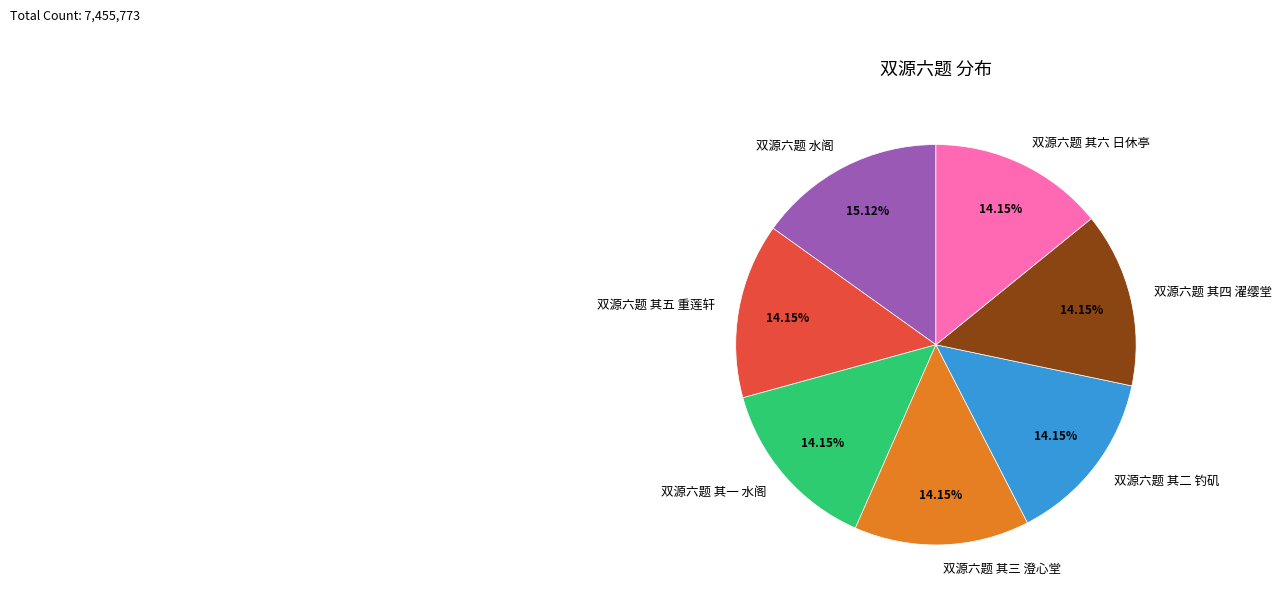

How many slices are in this pie chart?

7